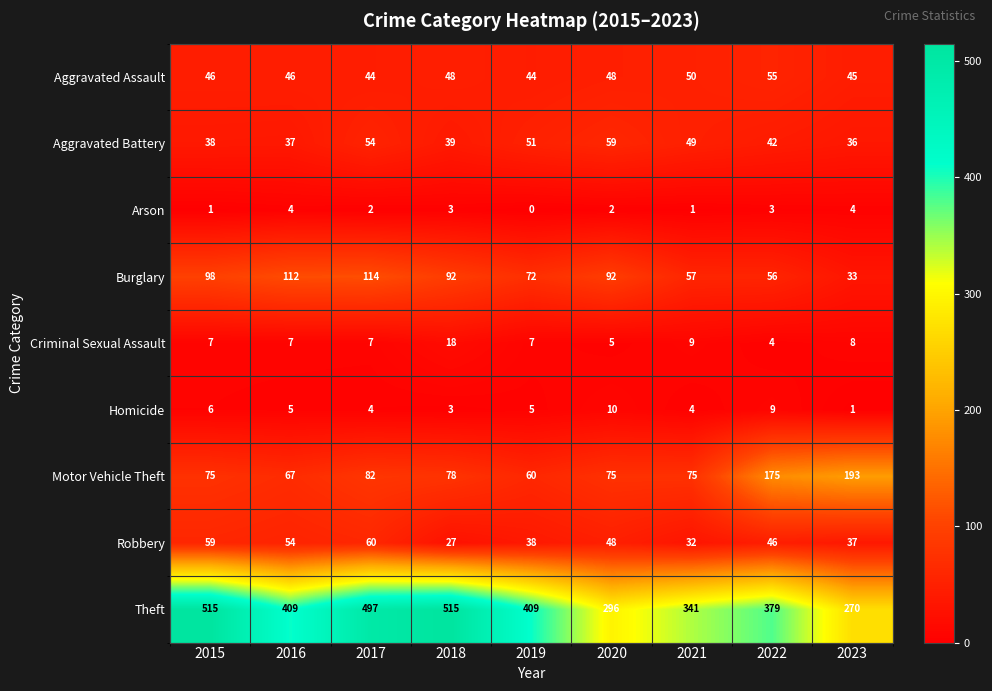

The value of Criminal Sexual Assault at 2017 is 7. True or false?

True